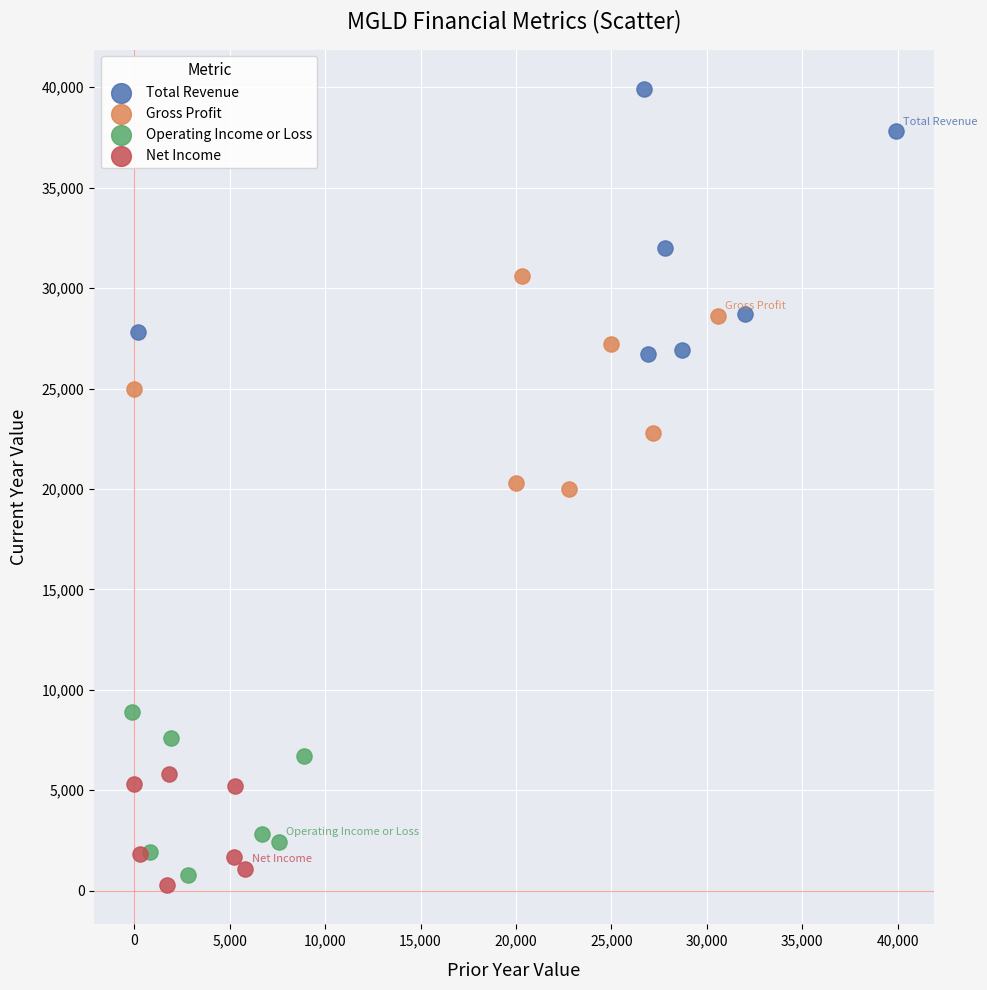

Which series contains the highest Y value?

Total Revenue